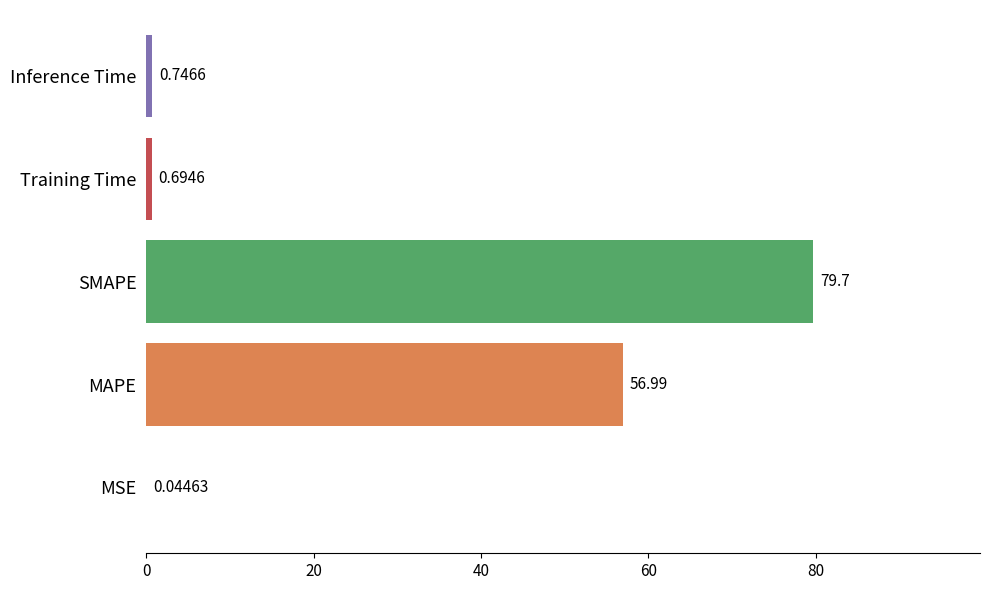

What is the sum of the values at Inference Time and SMAPE?

80.4